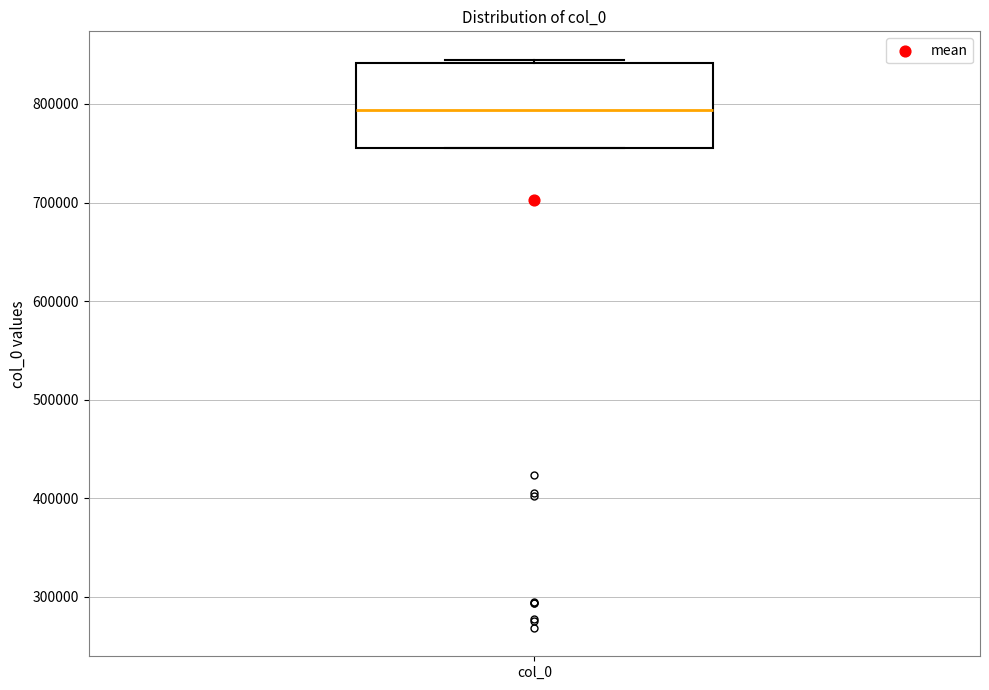

Where is the upper edge of the box for col_0 on the y-axis? The values are not printed on the chart, so give them approximately, as read against the axis.

840000